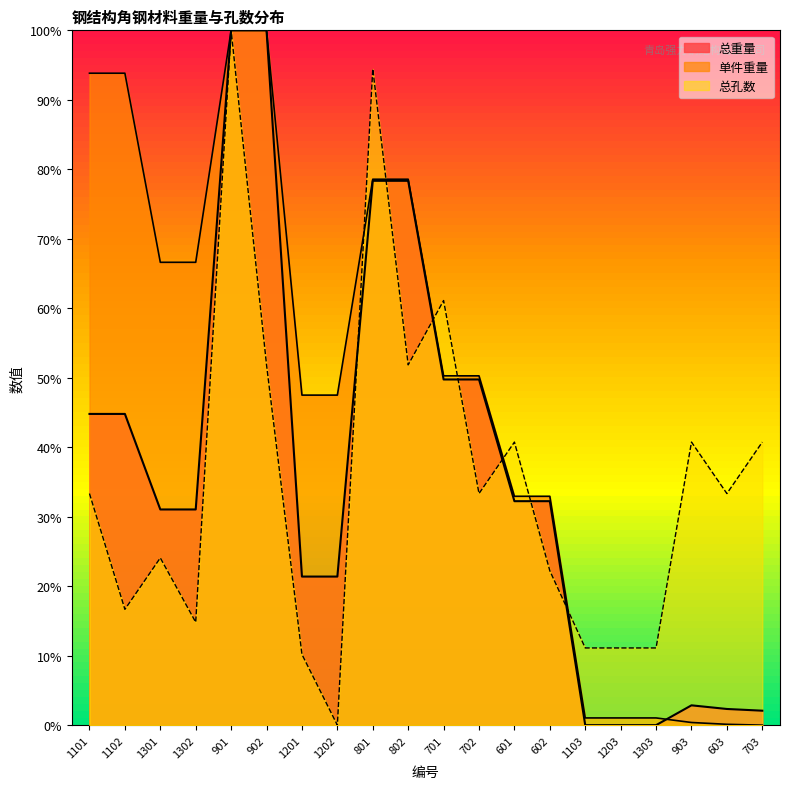

How many data points does each series have?

20